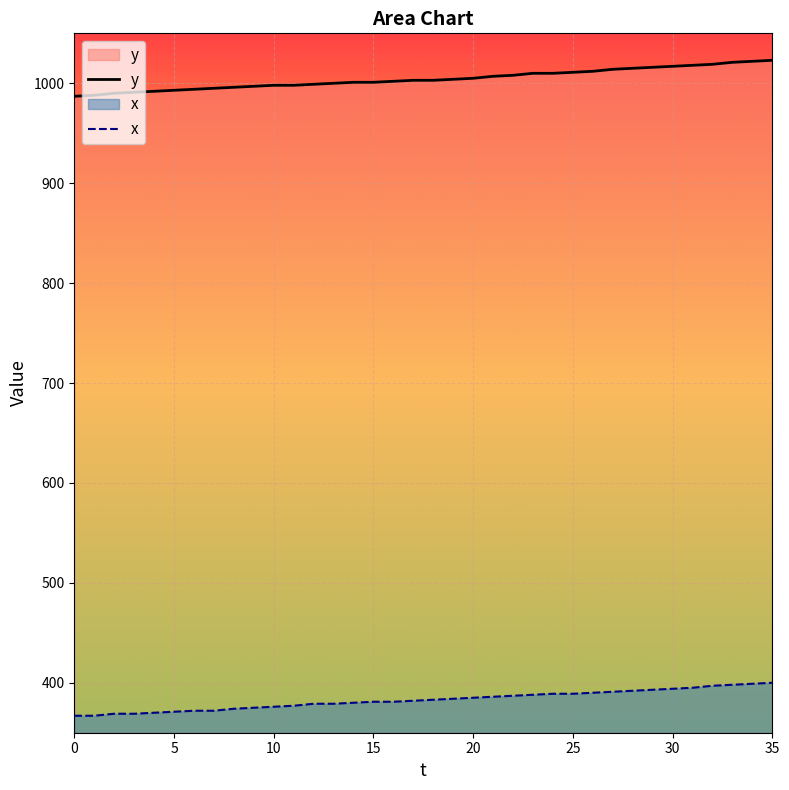

What is the label of the 2nd point from the right?

34